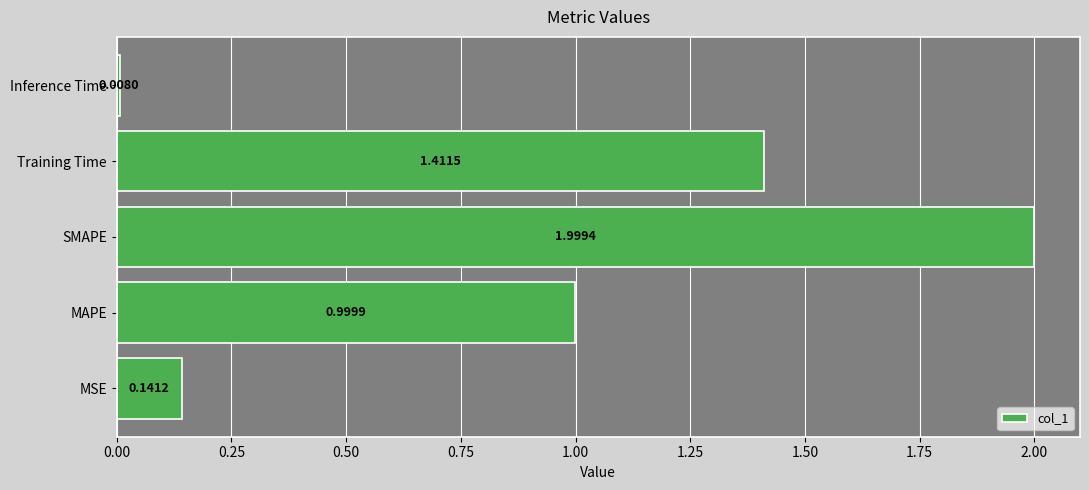

What is the average value?

0.9